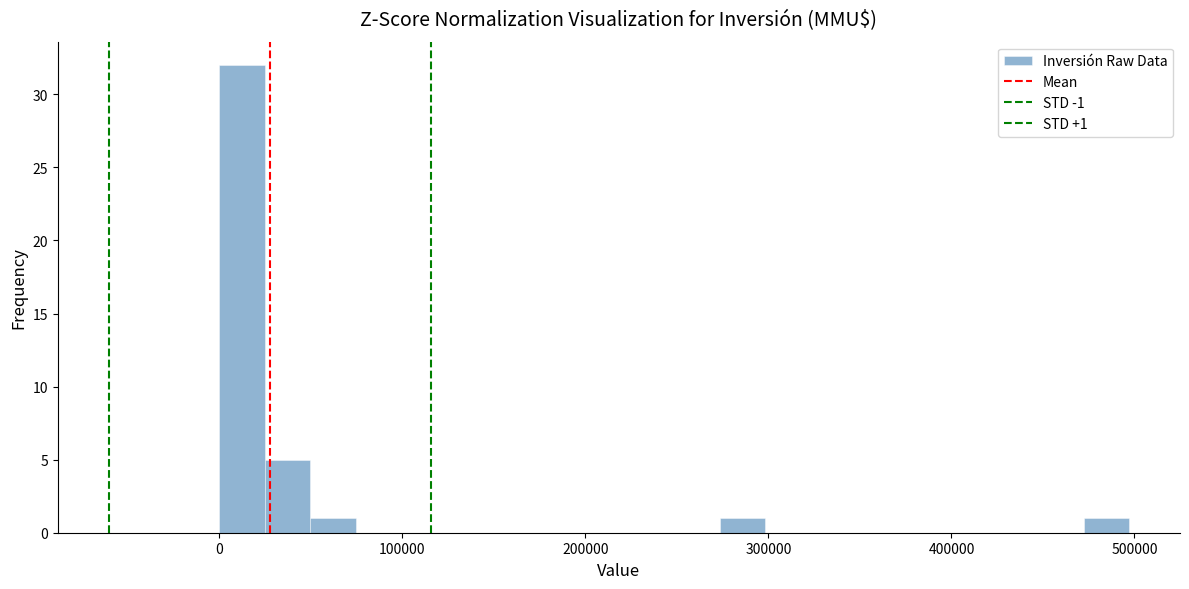

Read against the x-axis, roughly where is the centre of the tallest bar?

10000